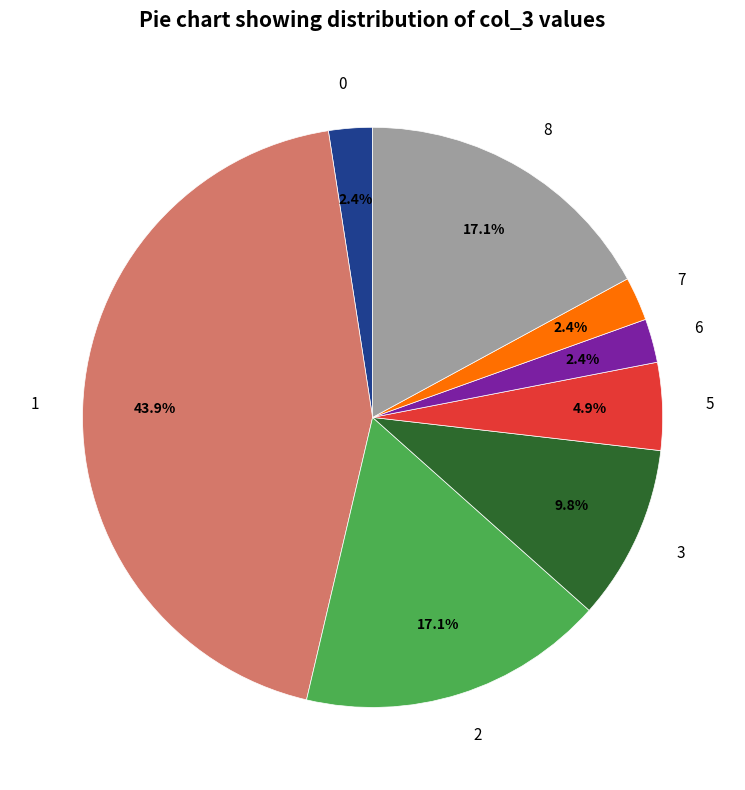

To the nearest percent, what percentage of the pie is 5?

5%